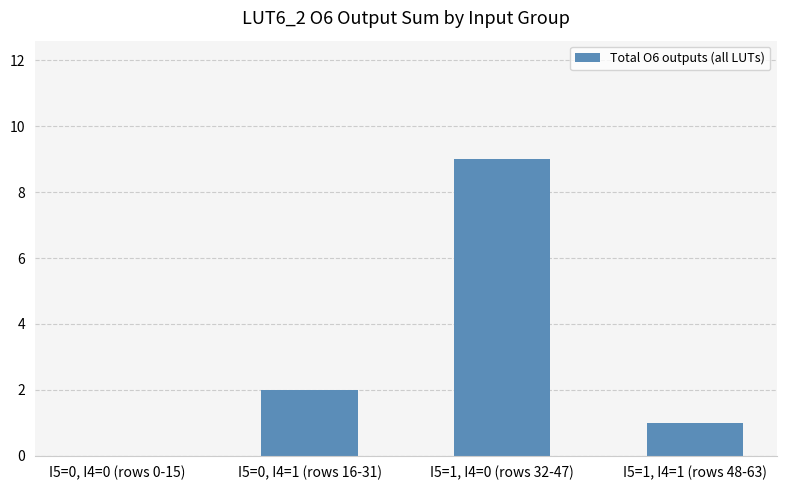

Reading left to right, list all the values displayed in this chart.

I5=0, I4=0 (rows 0-15)=0	I5=0, I4=1 (rows 16-31)=2	I5=1, I4=0 (rows 32-47)=9	I5=1, I4=1 (rows 48-63)=1